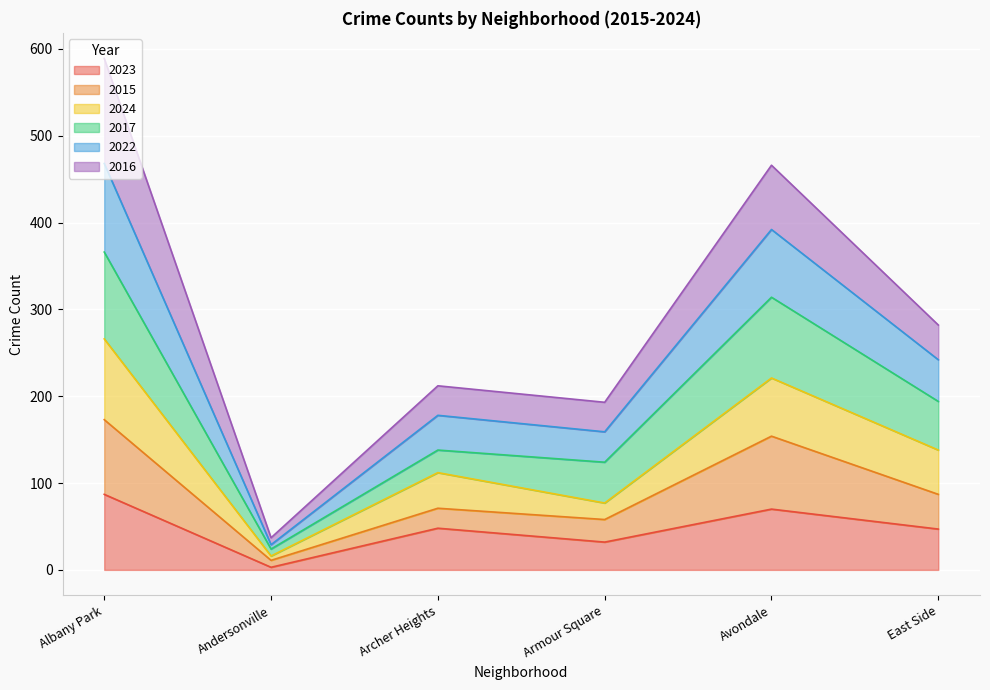

True or false: 2022 and 2024 intersect in this chart.

False